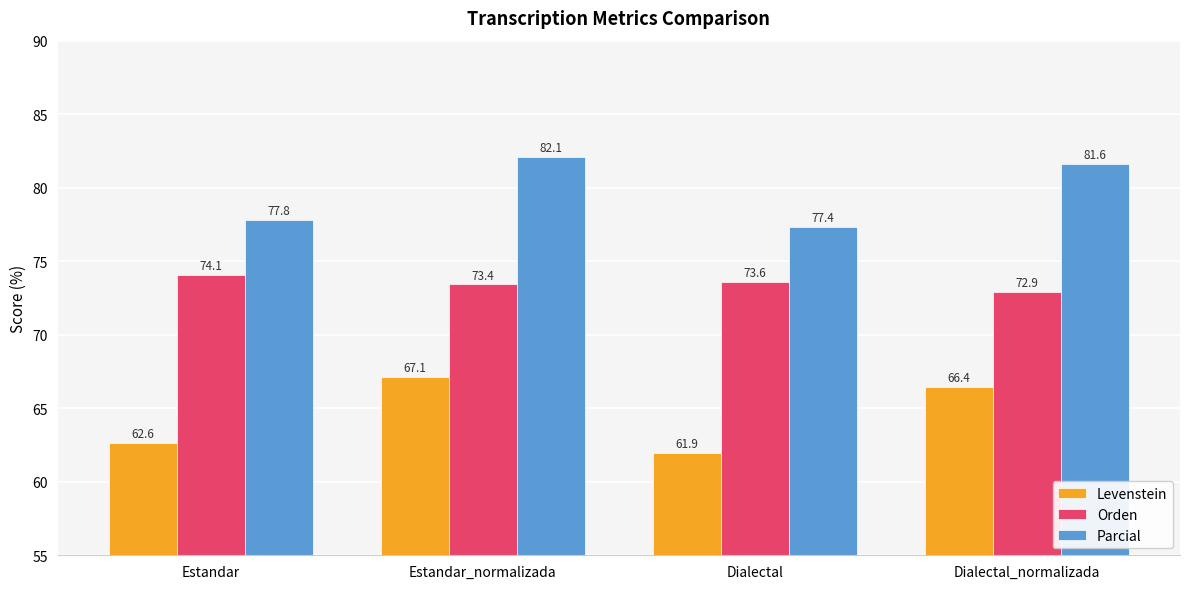

Which series has the widest spread of values?

Levenstein